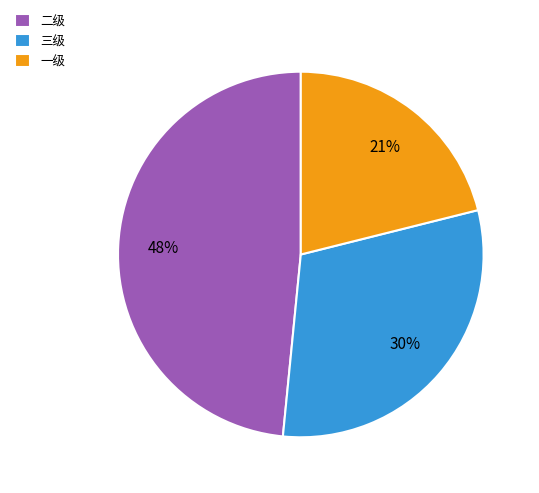

Combined, do 一级 and 二级 account for over 50%?

Yes